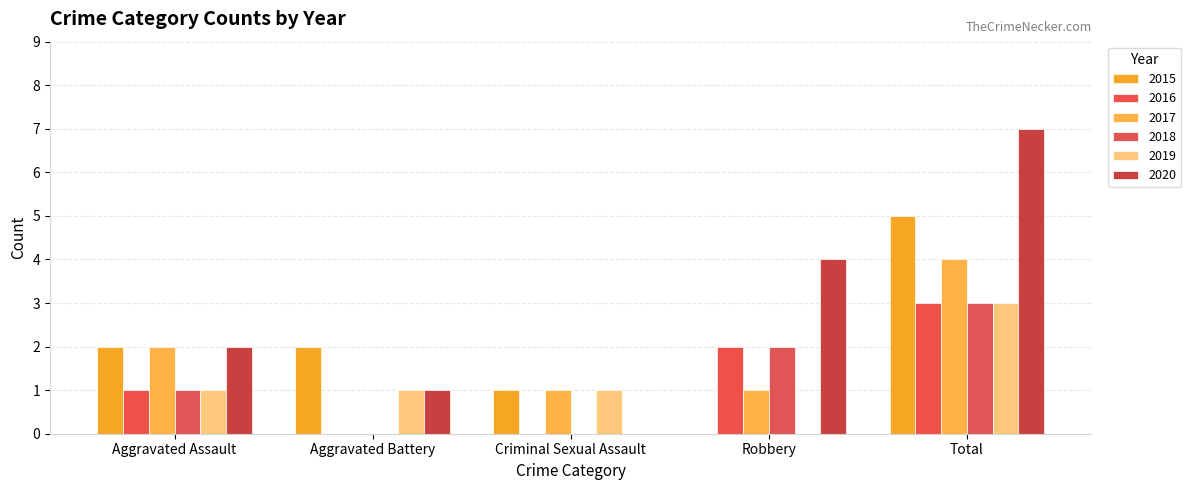

Is the value of 2017 at Aggravated Battery greater than the value of 2018 at Aggravated Assault?

No